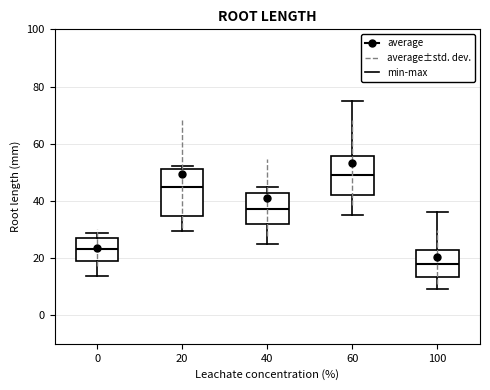

Where does the lower whisker of the box at x = 0 end on the y-axis? The values are not printed on the chart, so give them approximately, as read against the axis.

14